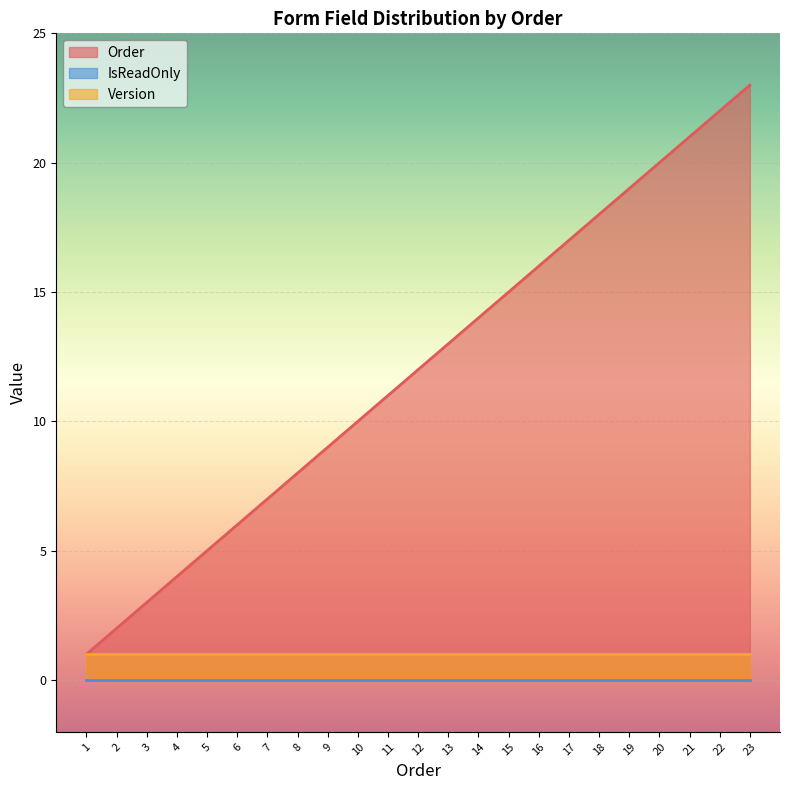

Read the Order value at 7.

7